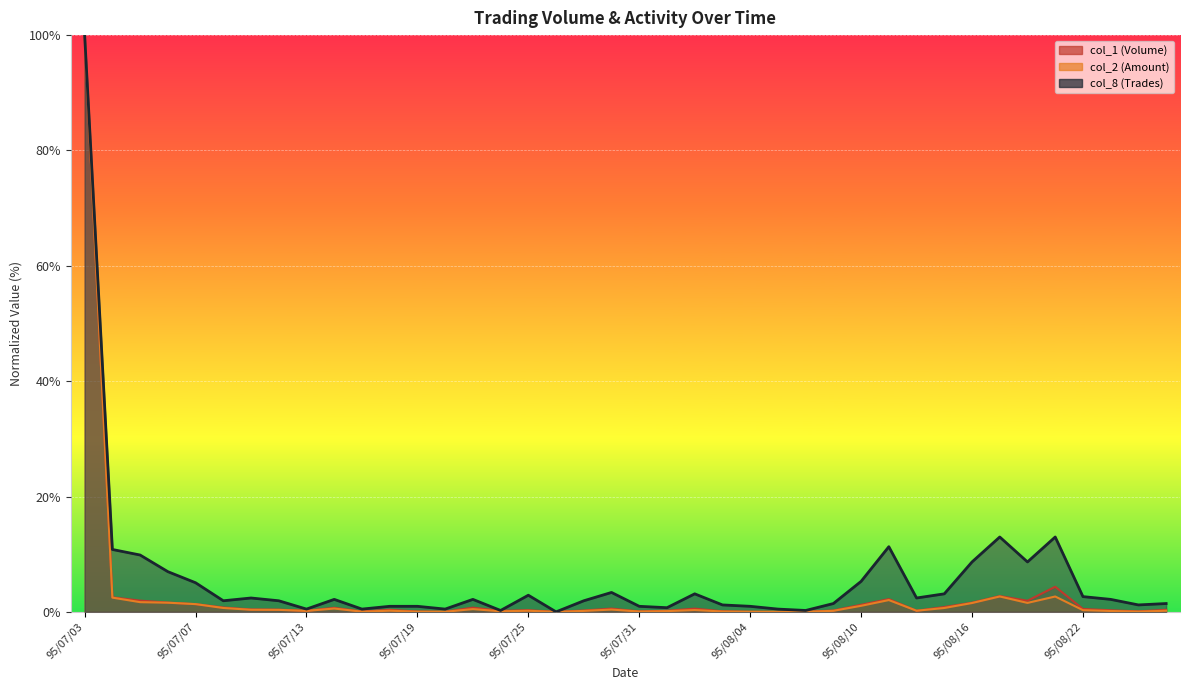

What are all the series names shown in the legend?

col_2, col_1, col_8